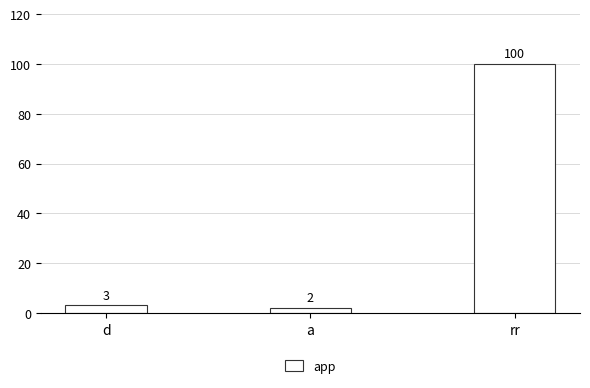

Which label corresponds to the smallest value in the chart?

a